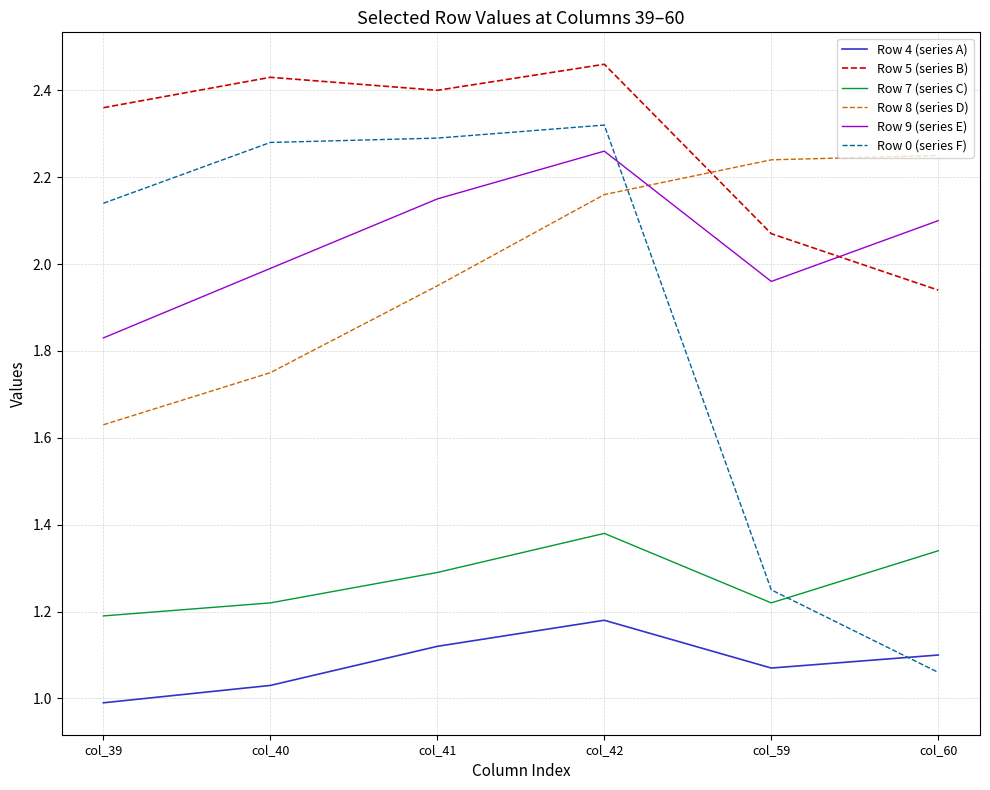

What is the difference between the maximum and minimum values in the Row 8 (series D) series?

0.6